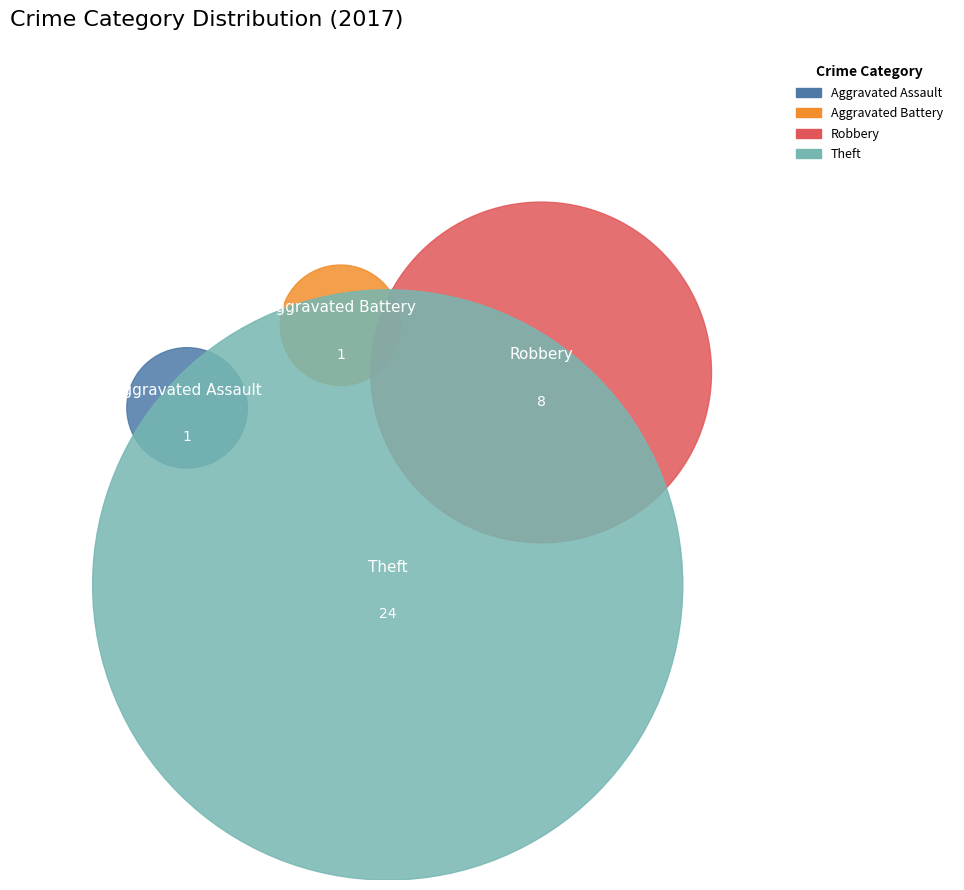

Which category has the smallest portion of the pie?

Aggravated Assault